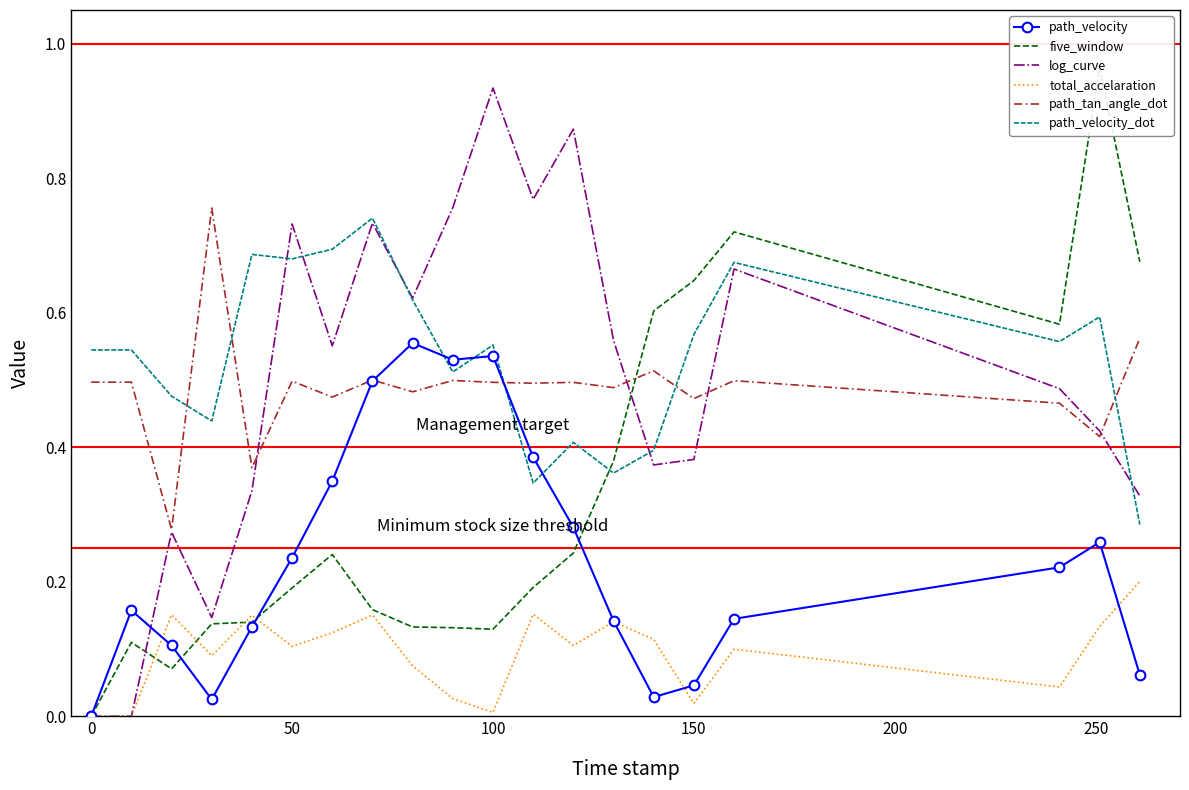

True or false: path_tan_angle_dot and total_accelaration cross at least once.

False